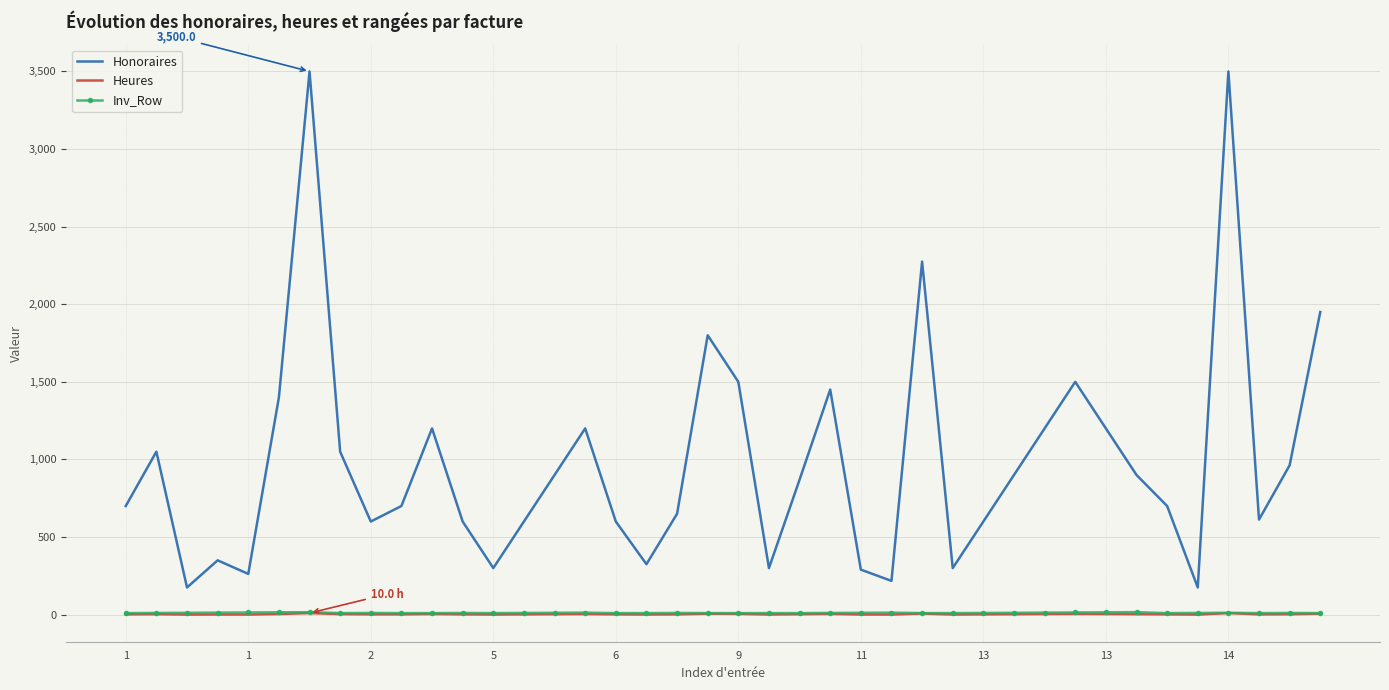

True or false: Inv_Row and Honoraires intersect in this chart.

False